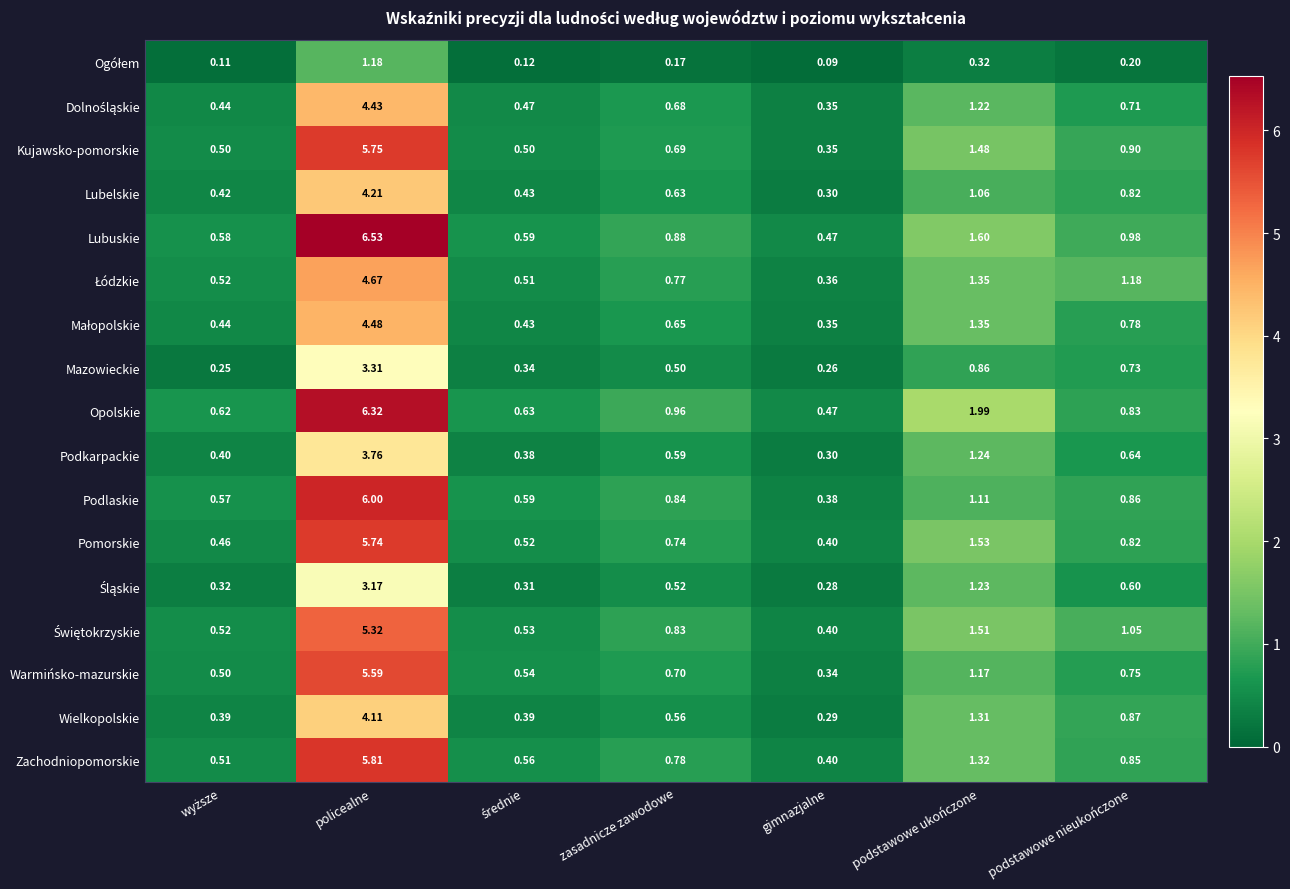

Which category has the lowest value in the Zachodniopomorskie series?

gimnazjalne